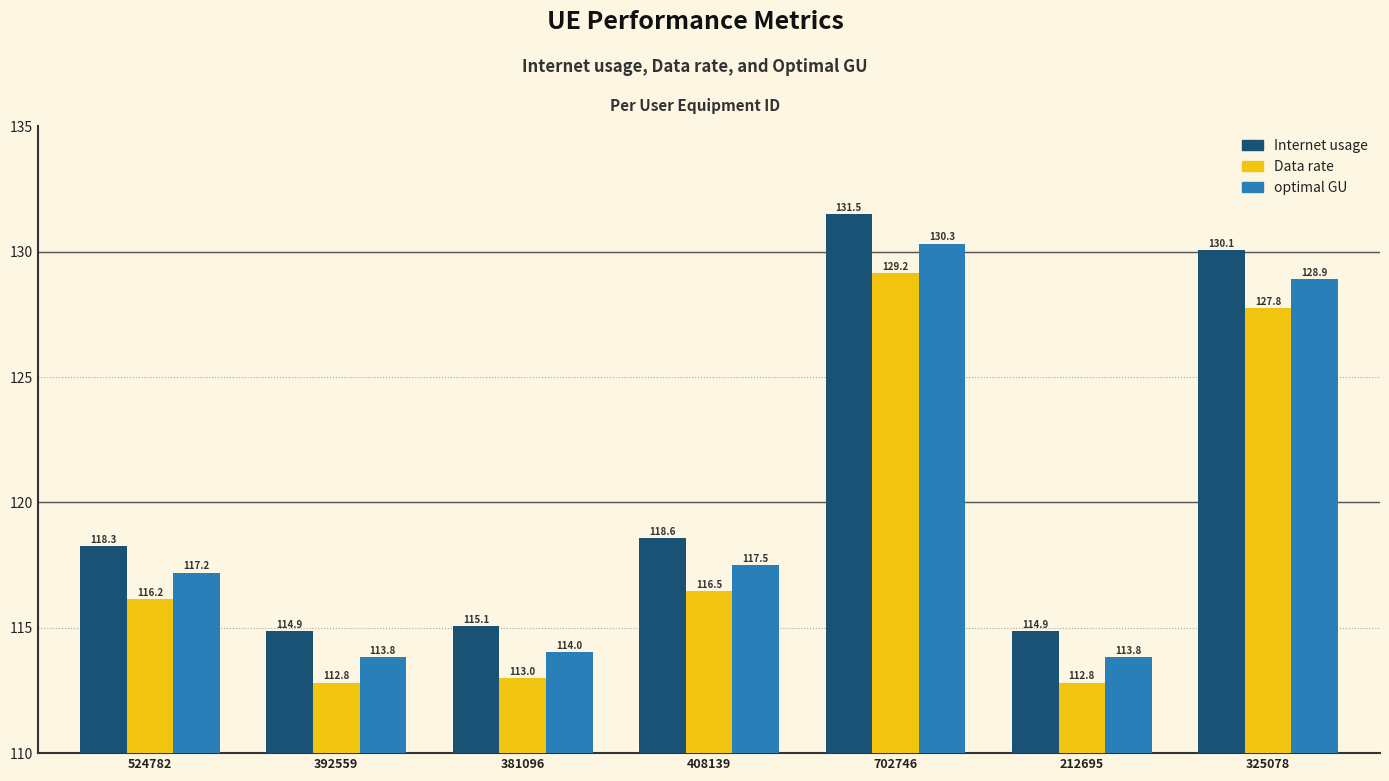

What is the value of the Data rate bar at the 6th from the left?

112.8